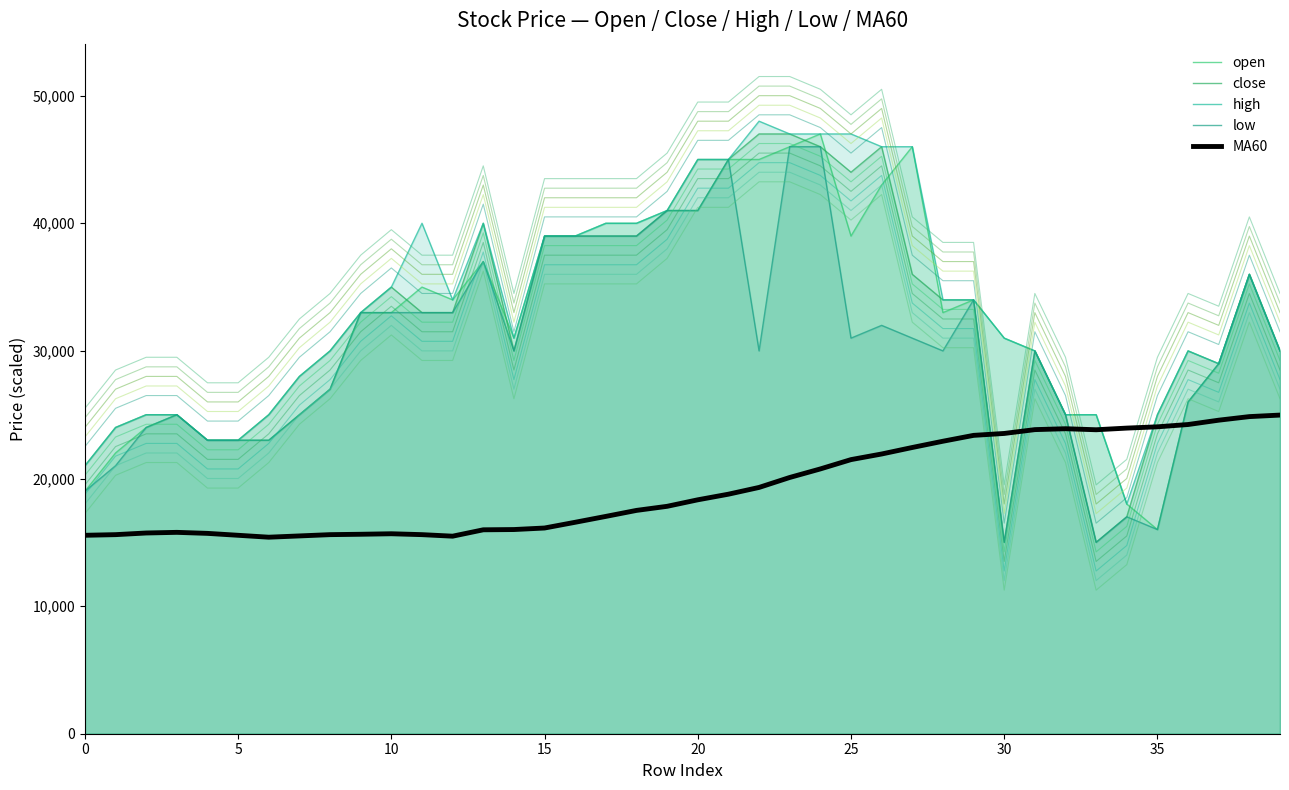

Which series ends up on top after the final intersection of MA60 and close?

close